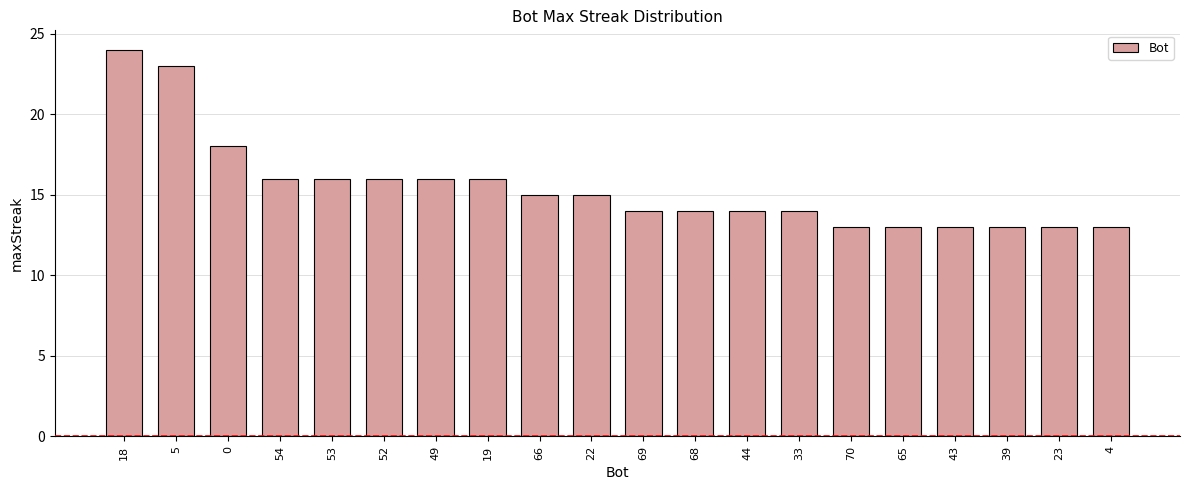

What is the greatest value displayed?

24